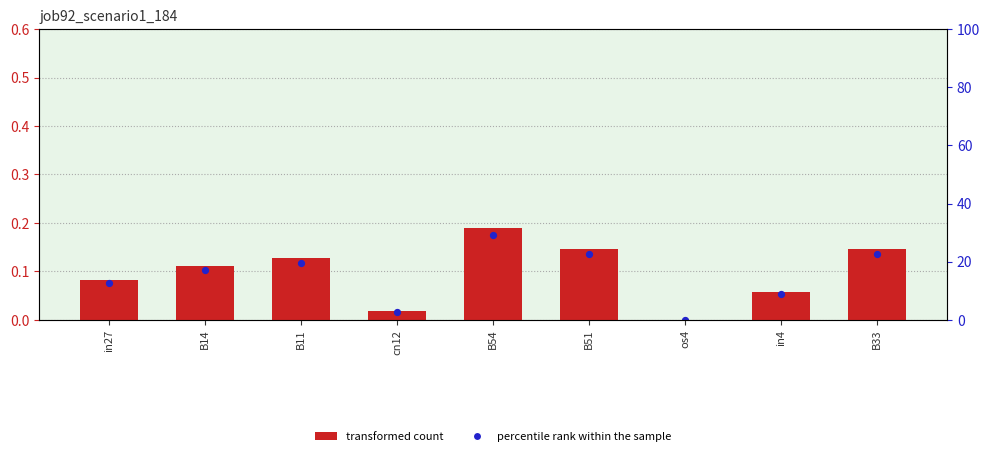

Which series contains the lowest Y value?

job92_scenario1_184